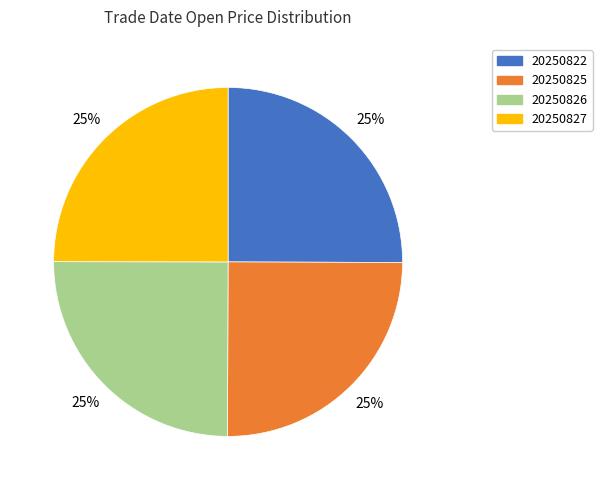

Approximately how many times larger is the value at 20250822 compared to 20250825?

1.0